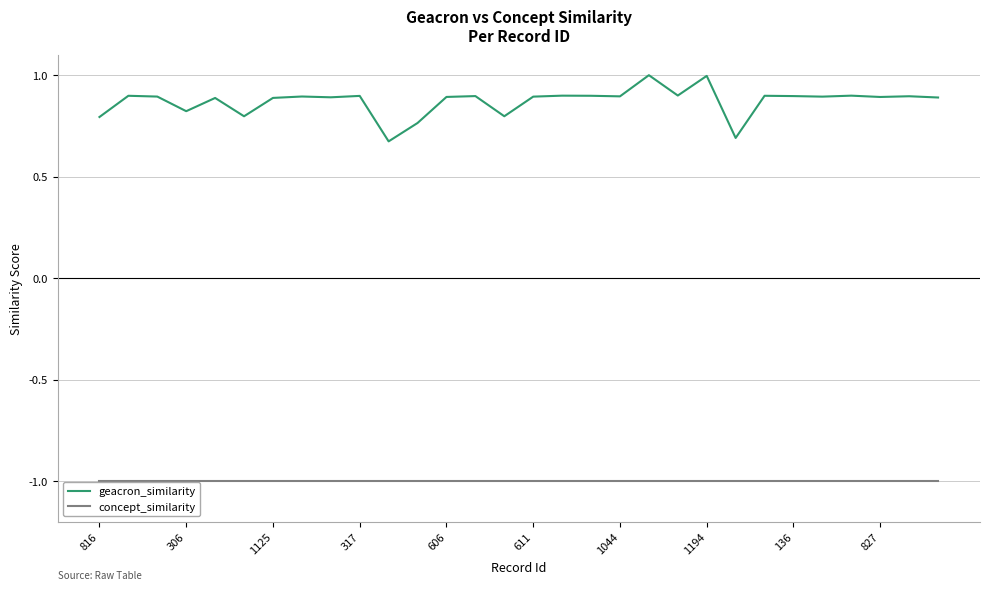

What is the maximum value shown in the chart?

1.0